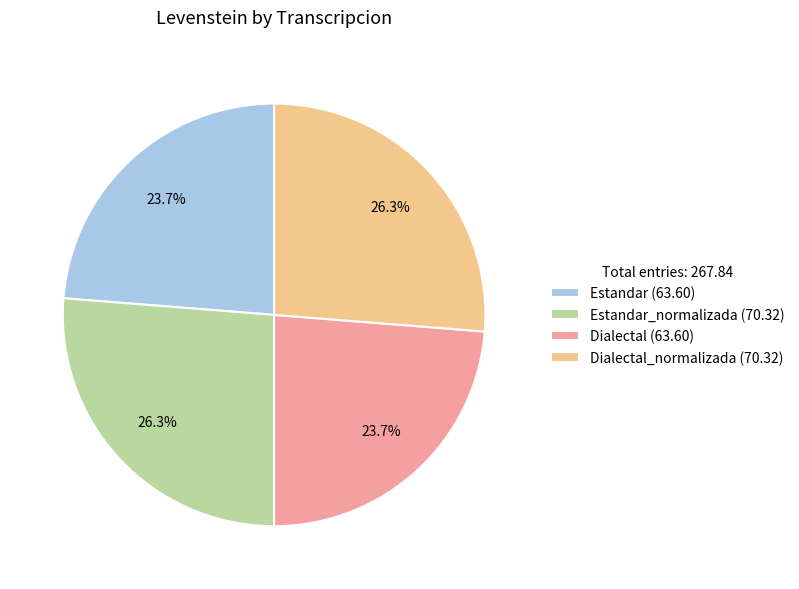

Combined, what portion of the pie is Estandar_normalizada (70.32) and Dialectal (63.60)?

50.0%